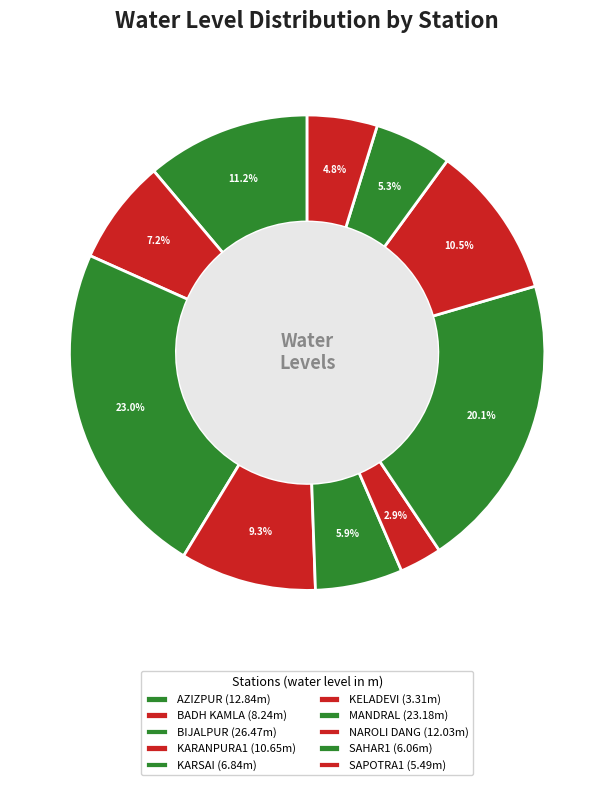

To the nearest percent, what is the difference between the largest and smallest slice percentages?

20%